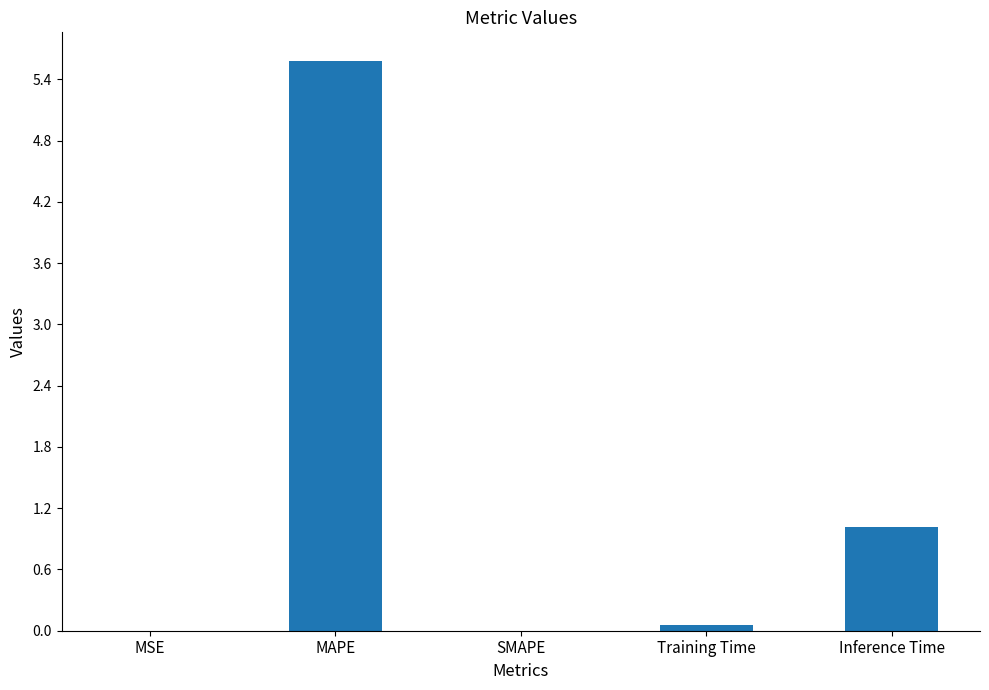

What is the sum of all values?

6.7